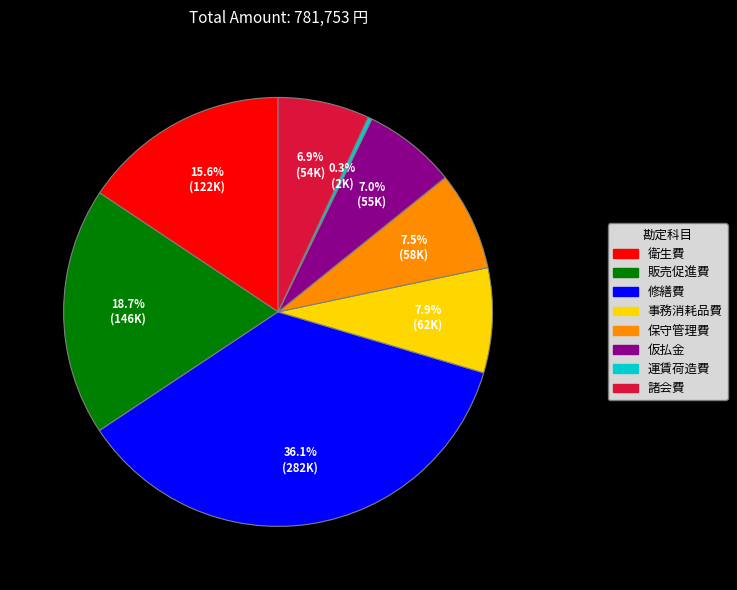

To the nearest percent, what is the difference between the 諸会費 and 衛生費 slice percentages?

9%